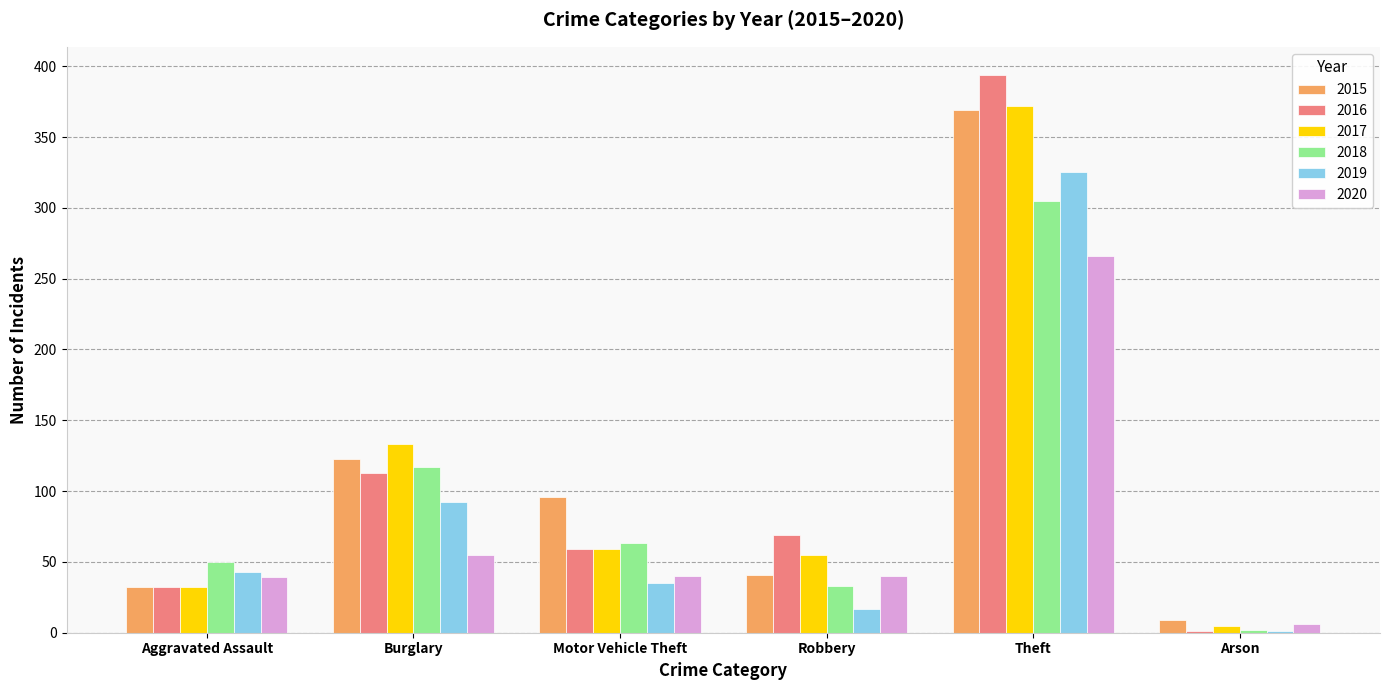

At which label does 2020 reach its peak?

Theft